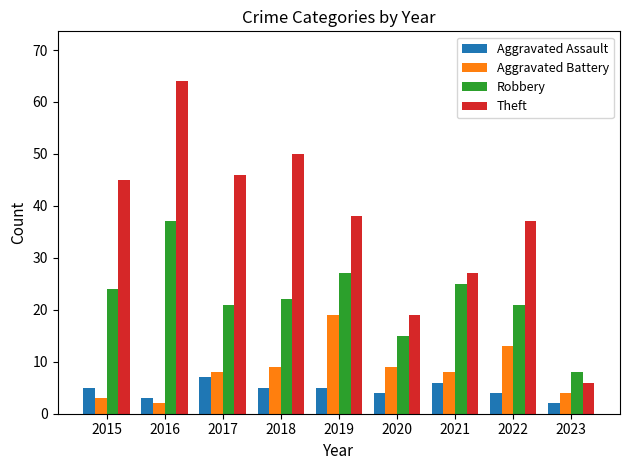

What is the spread (max minus min) of values at 2016?

62